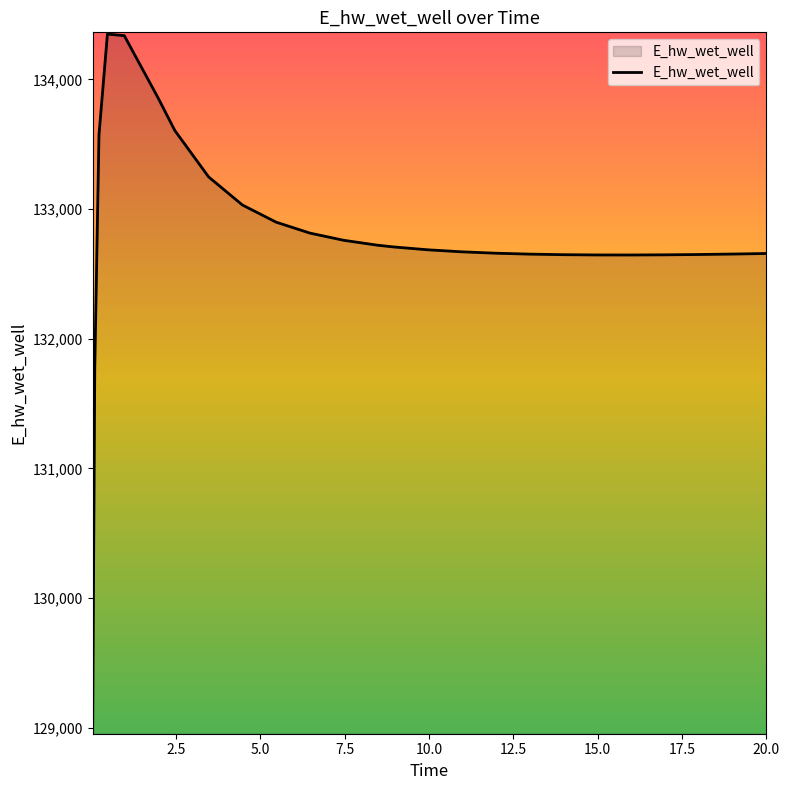

What is the smallest value displayed?

128966.8